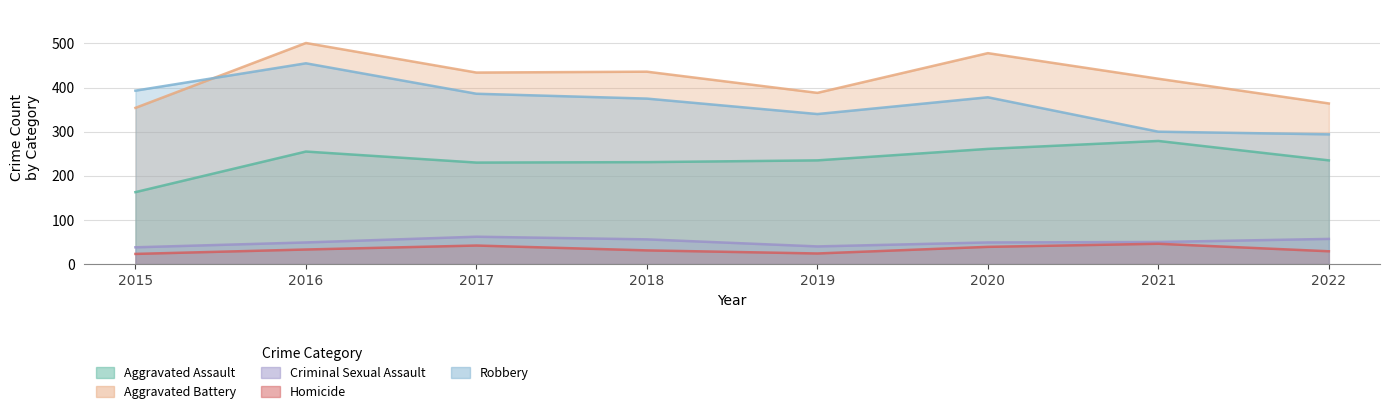

What is the value of the Homicide point at the 1st from the left?

23